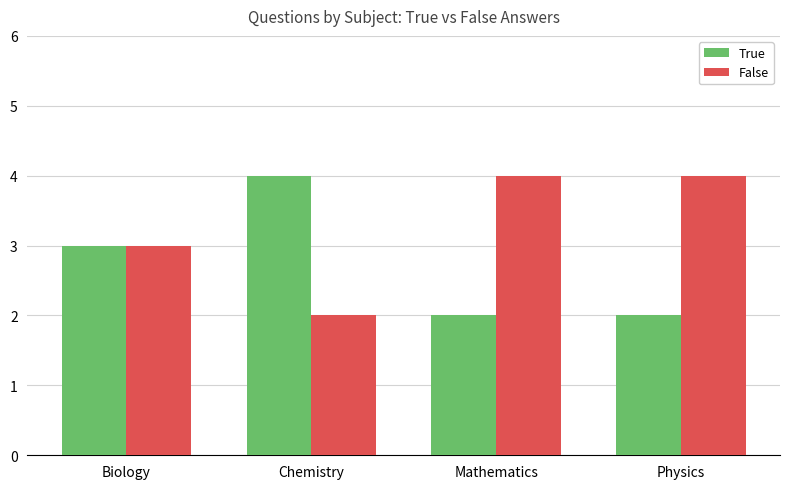

How many values in the True series are below 3?

2